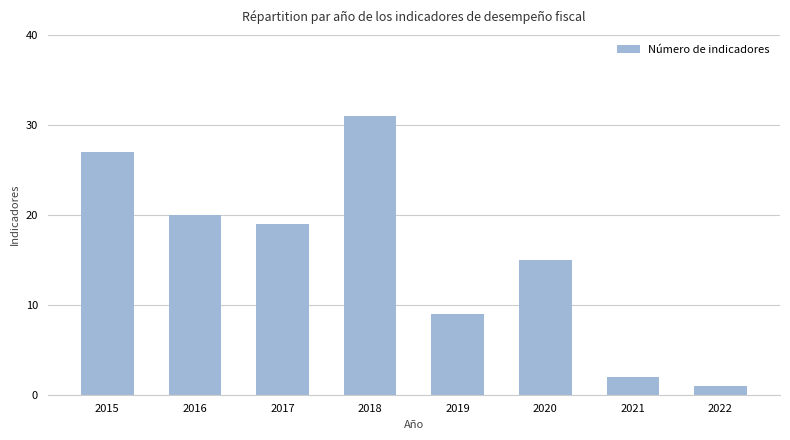

What is the minimum value shown in the chart?

1